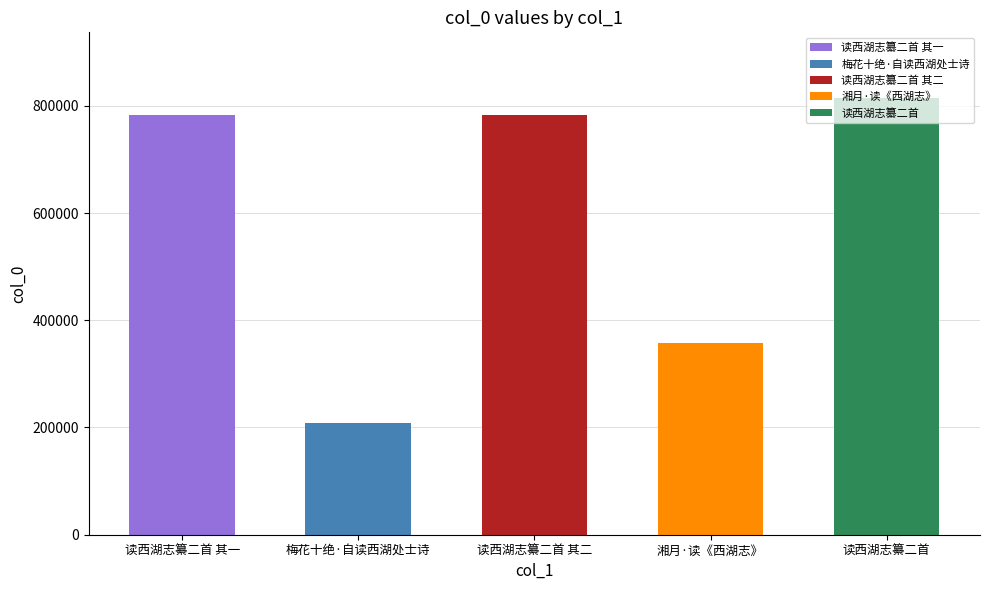

Is it true that the value at 读西湖志纂二首 is 814761?

True